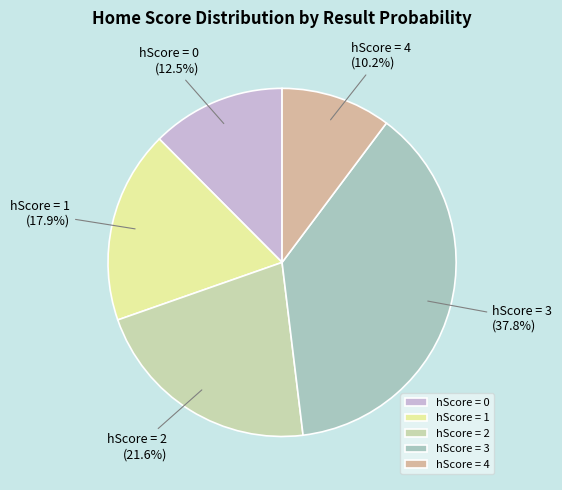

Does hScore = 4 account for over 50% of the chart?

No